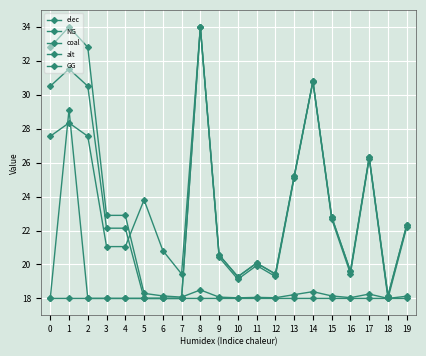

Is the value of coal at 12 greater than the value of GG at 10?

Yes